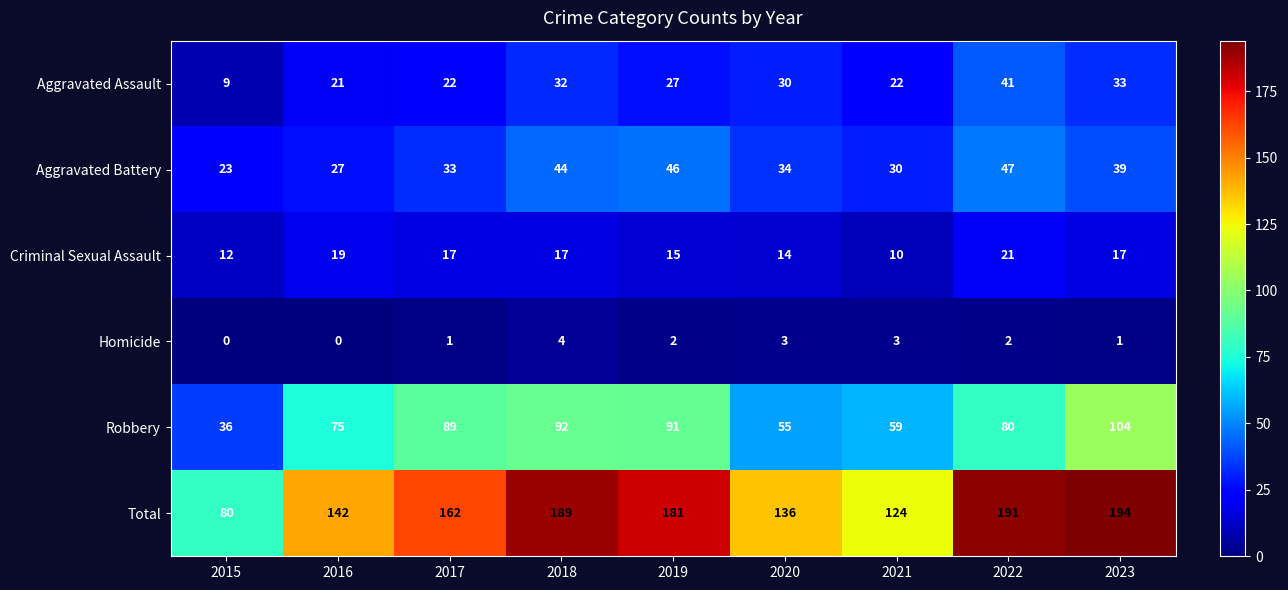

At how many categories does at least one series exceed 46?

9